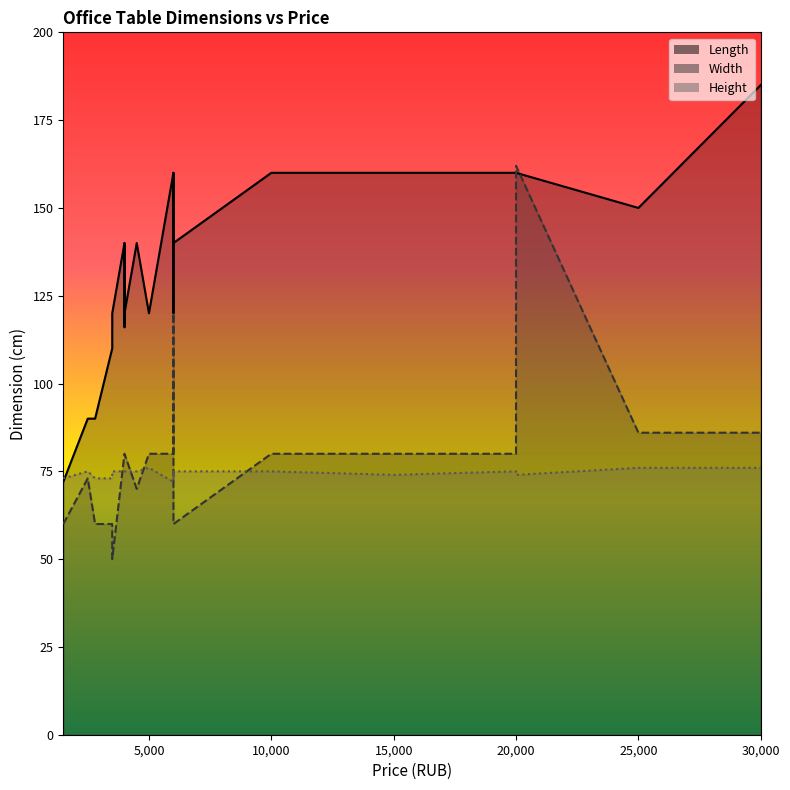

In Height, how many points are higher than both neighbors (excluding endpoints)?

2